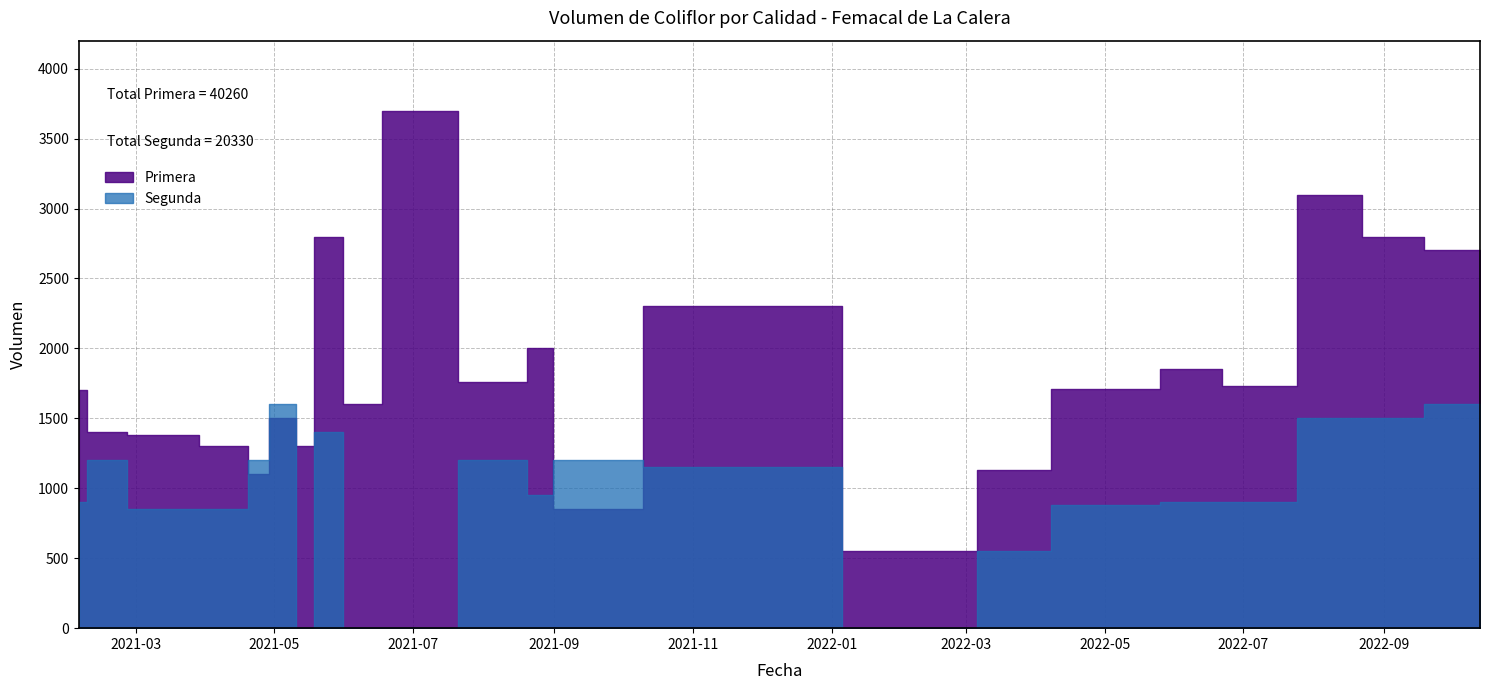

How many interior local valleys does the Primera series have?

7